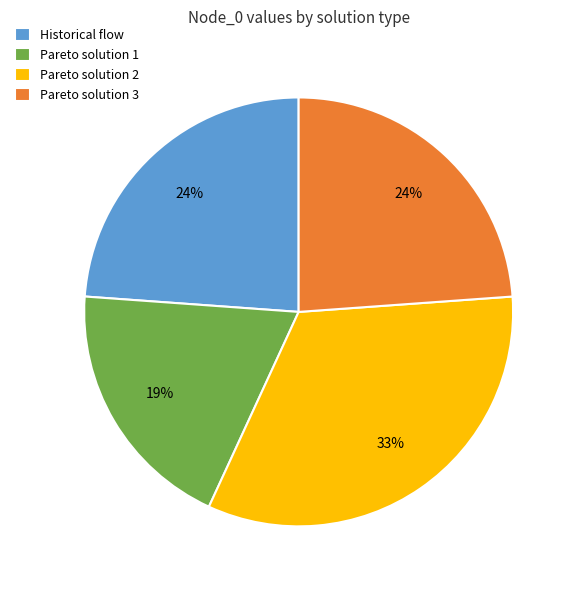

To the nearest percent, what is the difference between the largest and smallest slice percentages?

14%